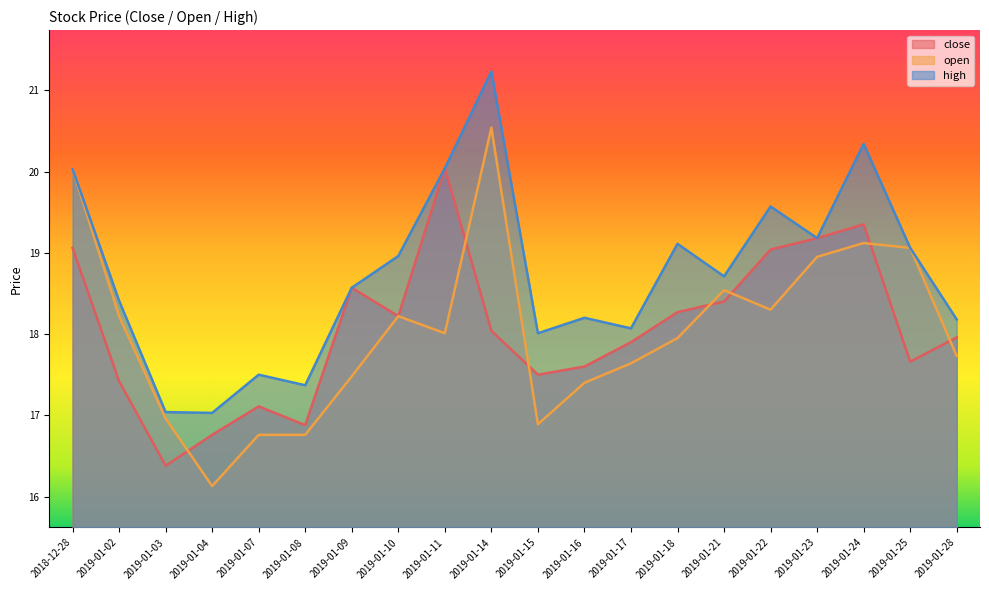

What is the label of the 11th point from the left?

2019-01-15